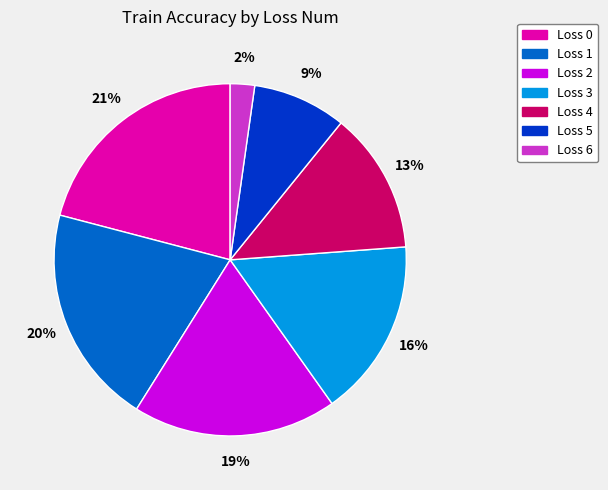

True or false: Loss 1 accounts for 26% of the total.

False